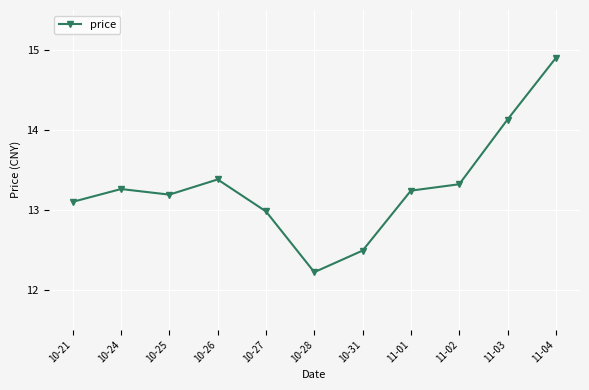

How many lines are shown in the chart?

1